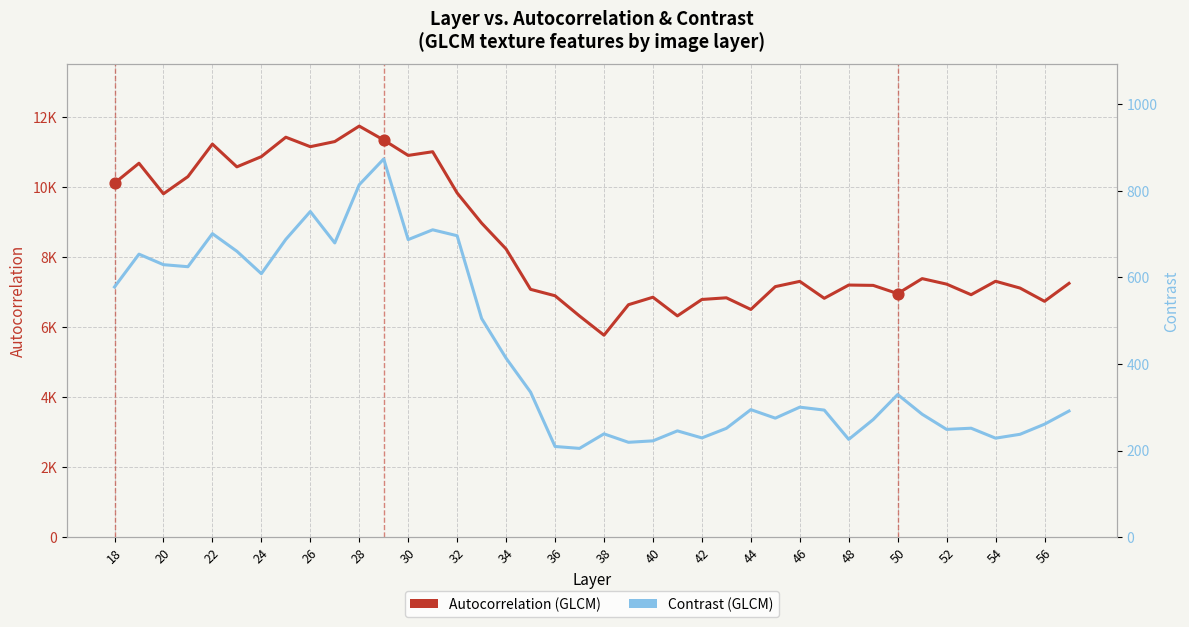

Is the value of Contrast (GLCM feature) at 54 greater than the value of Autocorrelation (GLCM feature) at 29?

No